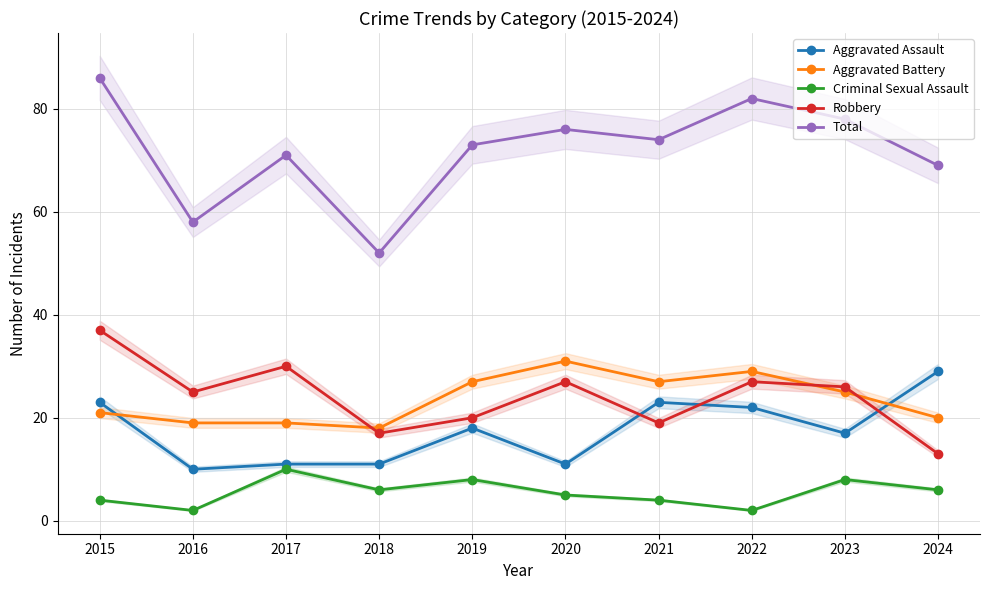

Where does the Aggravated Battery series first go above 25?

2019